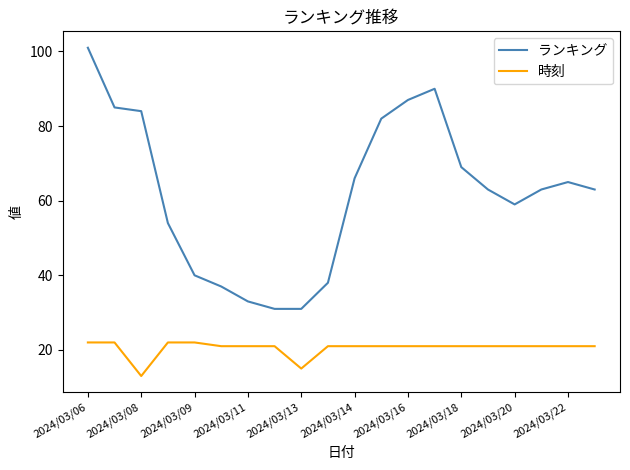

How many lines are shown in the chart?

2